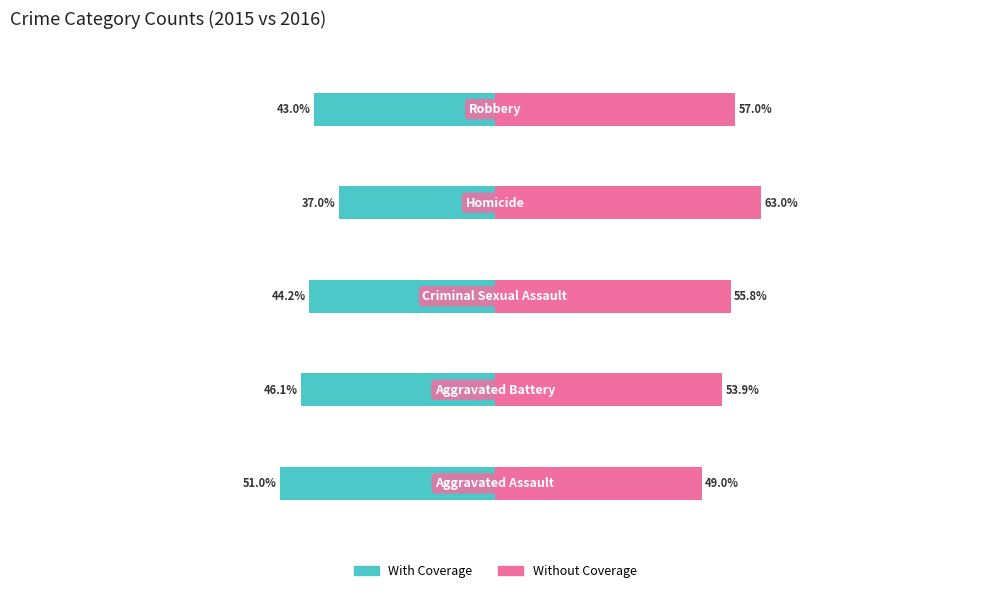

What is the value of the Without Coverage bar at the 3rd from the left?

55.8